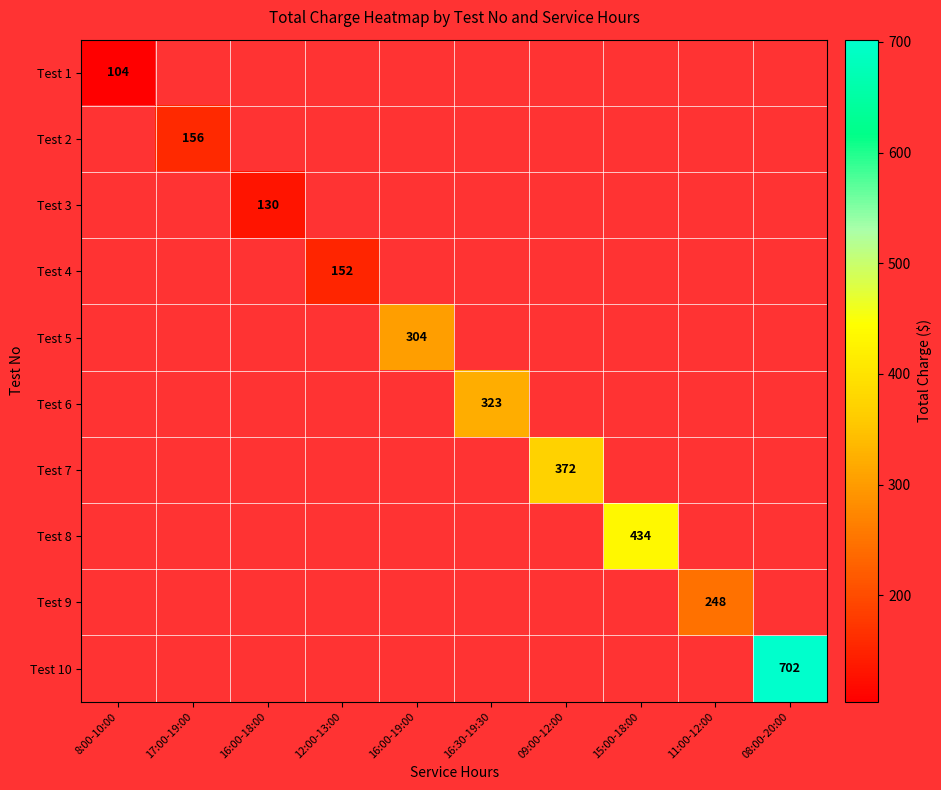

Is it true that Test 1 equals -46 at 12:00-13:00?

False